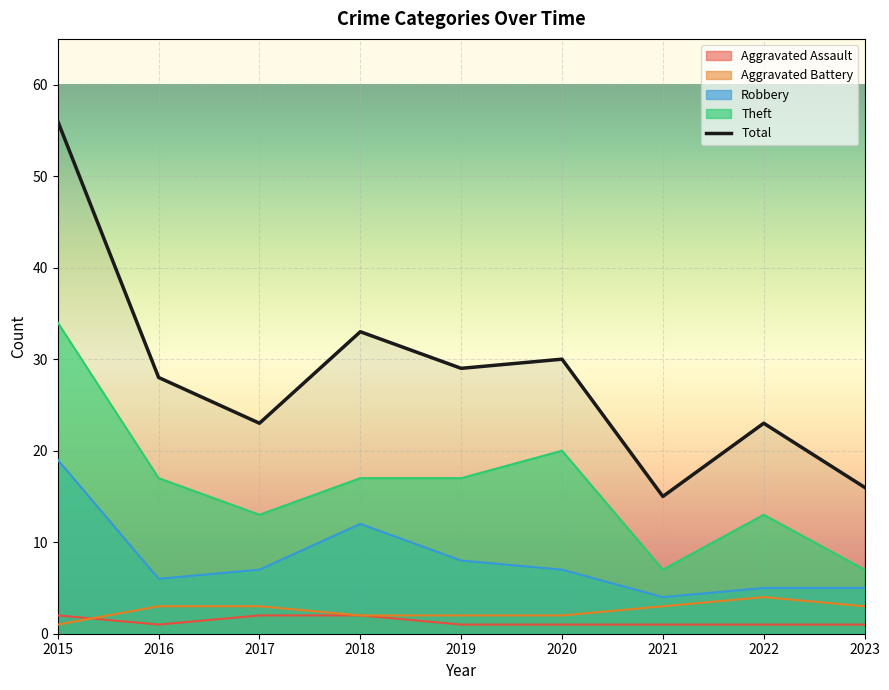

The value of Robbery at 2016 is 1. True or false?

False